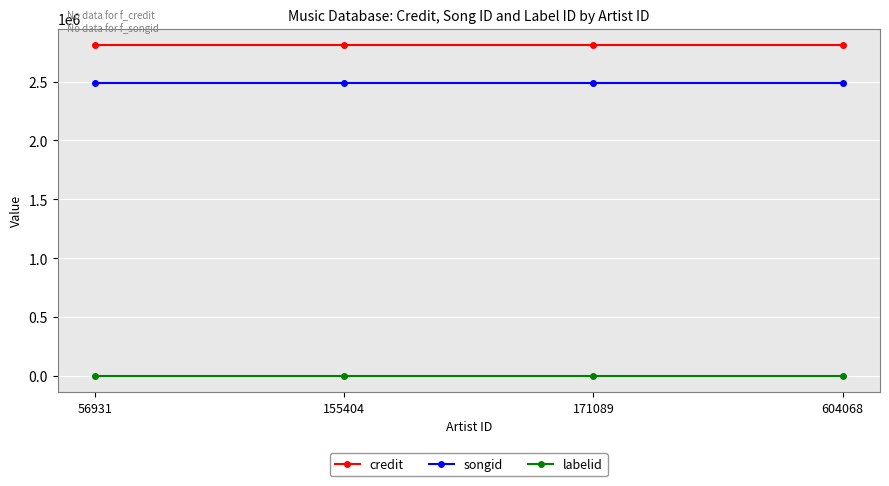

What is the total value across all series at 56931?

5298185